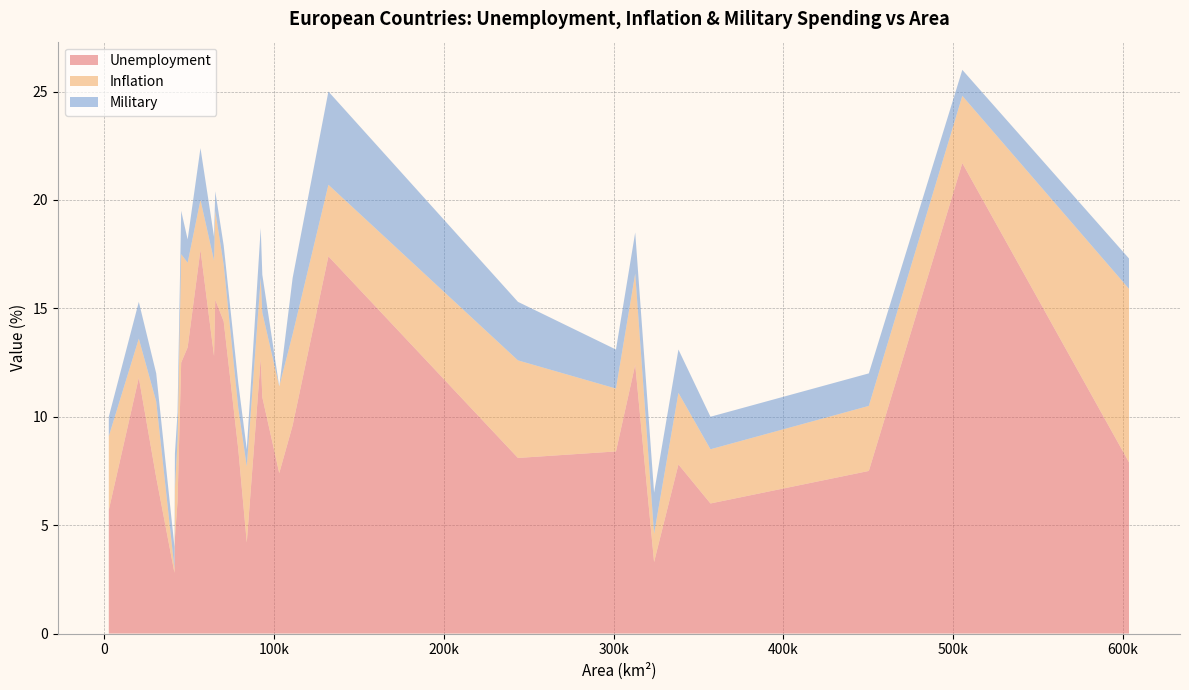

What is the maximum value for Unemployment?

21.7